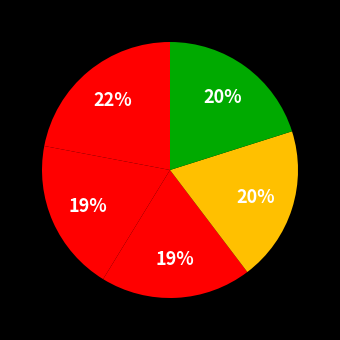

Which slice is the smallest?

Point 2